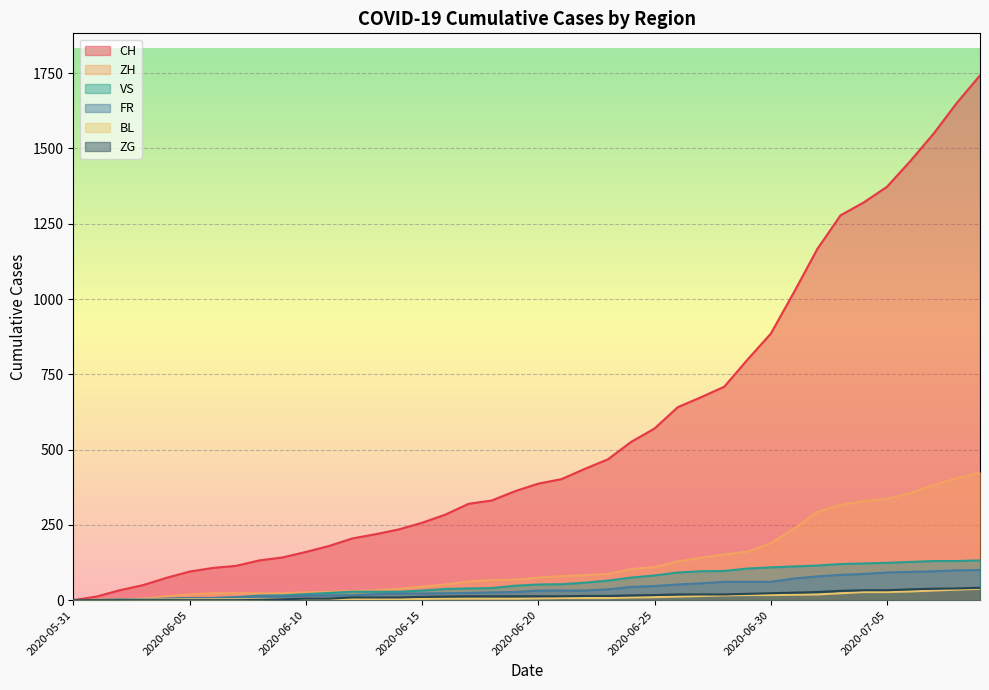

What is the difference between the second highest and second lowest values in the ZH series?

405